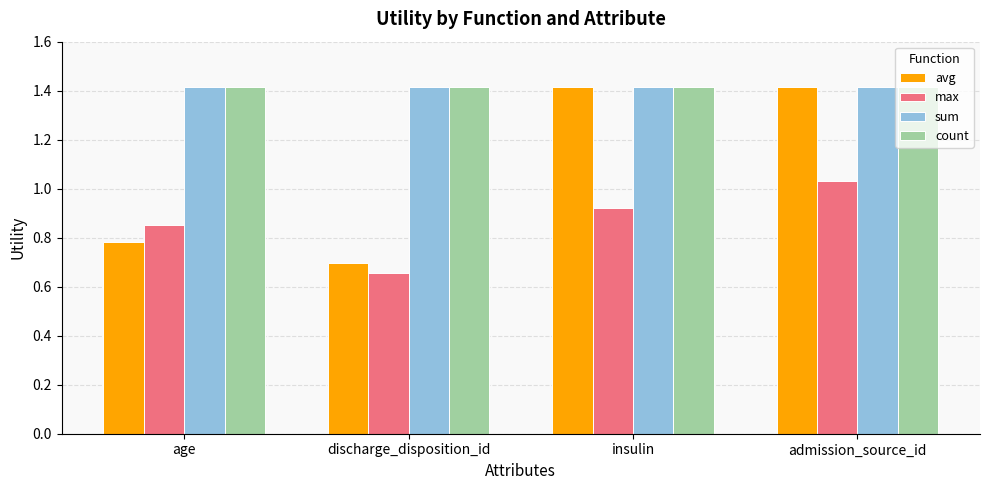

What is the label of the 4th bar from the right?

age